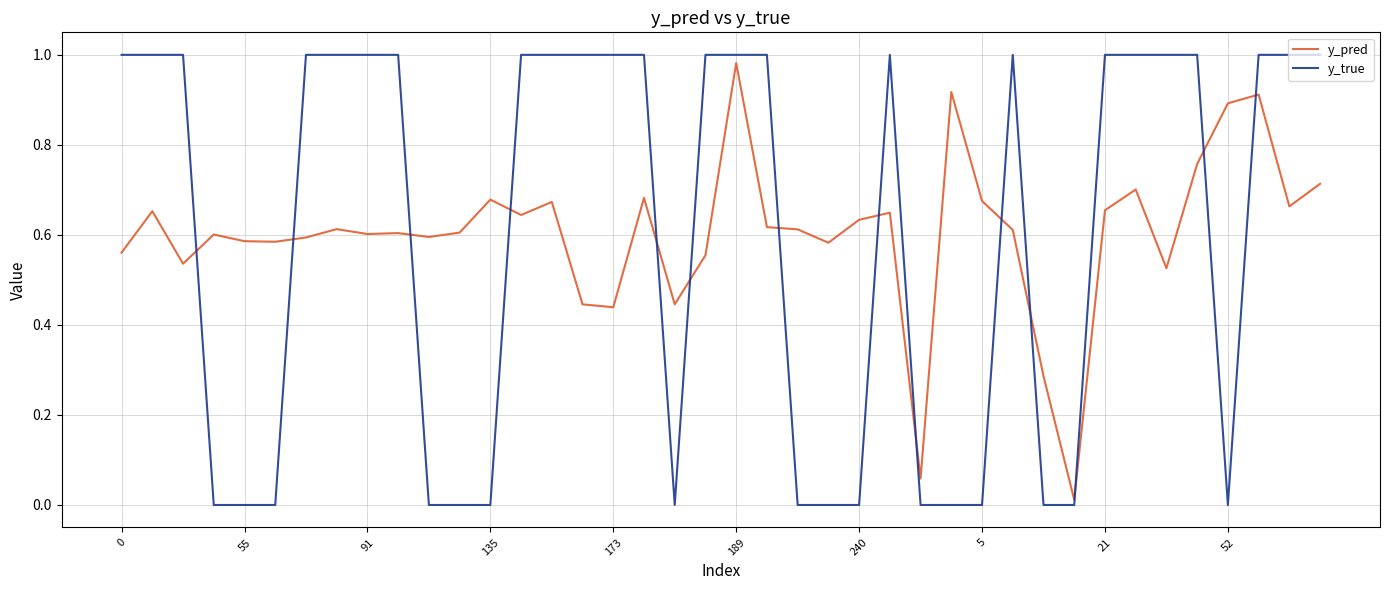

Which series has the widest spread of values?

y_true